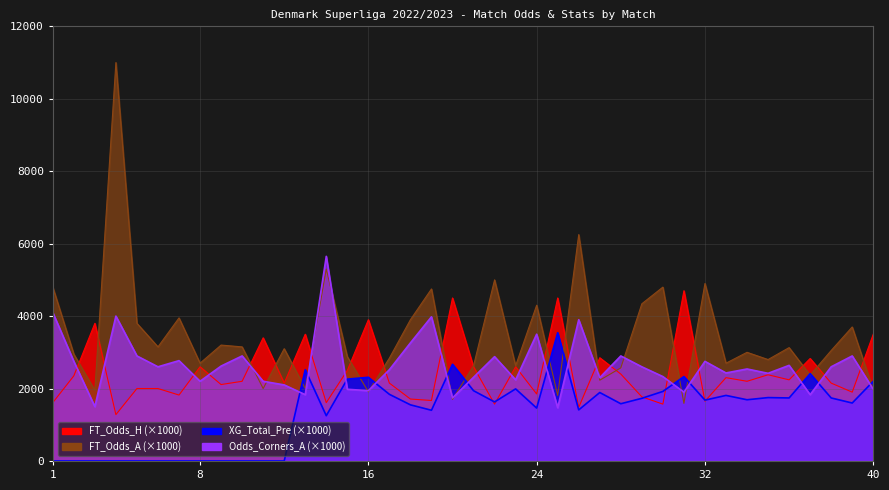

Does the chart display data point markers on the line(s)?

No